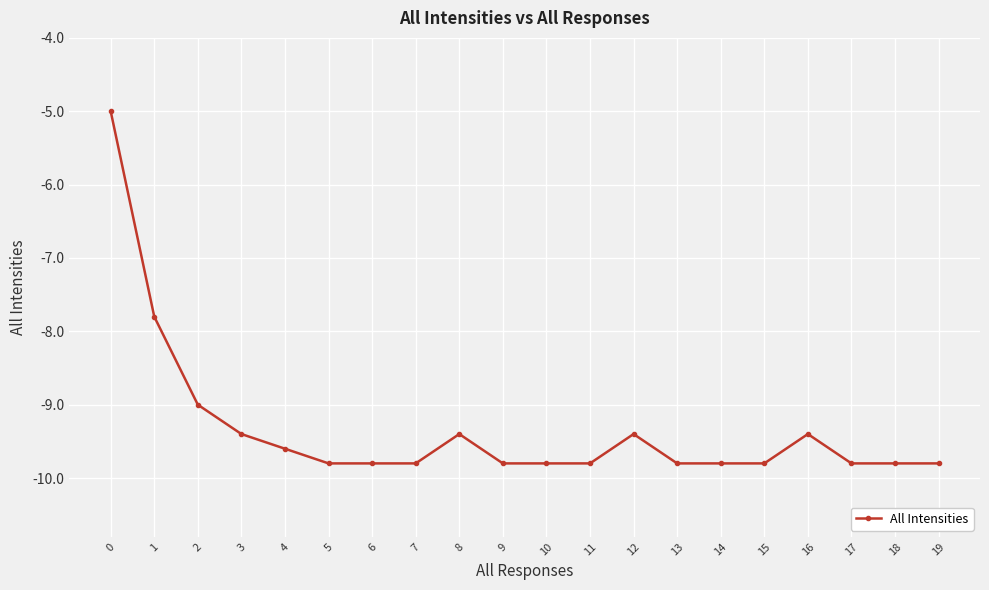

Reading left to right, transcribe all the data shown in this chart.

0=-5.0	1=-7.8	2=-9.0	3=-9.4	4=-9.6	5=-9.8	6=-9.8	7=-9.8	8=-9.4	9=-9.8	10=-9.8	11=-9.8	12=-9.4	13=-9.8	14=-9.8	15=-9.8	16=-9.4	17=-9.8	18=-9.8	19=-9.8